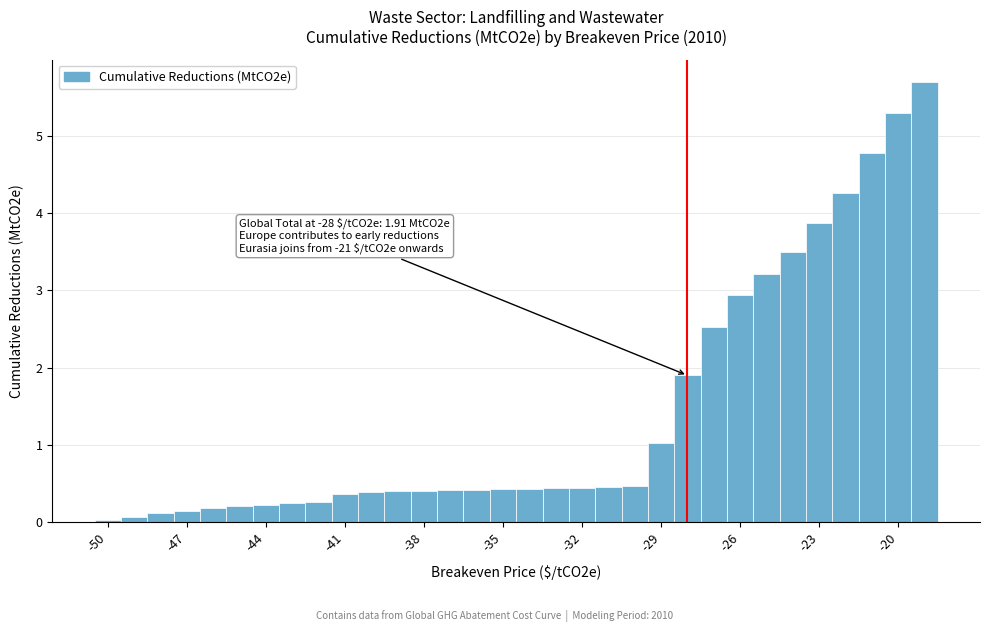

Read against the x-axis, roughly where is the centre of the tallest bar?

-19.0